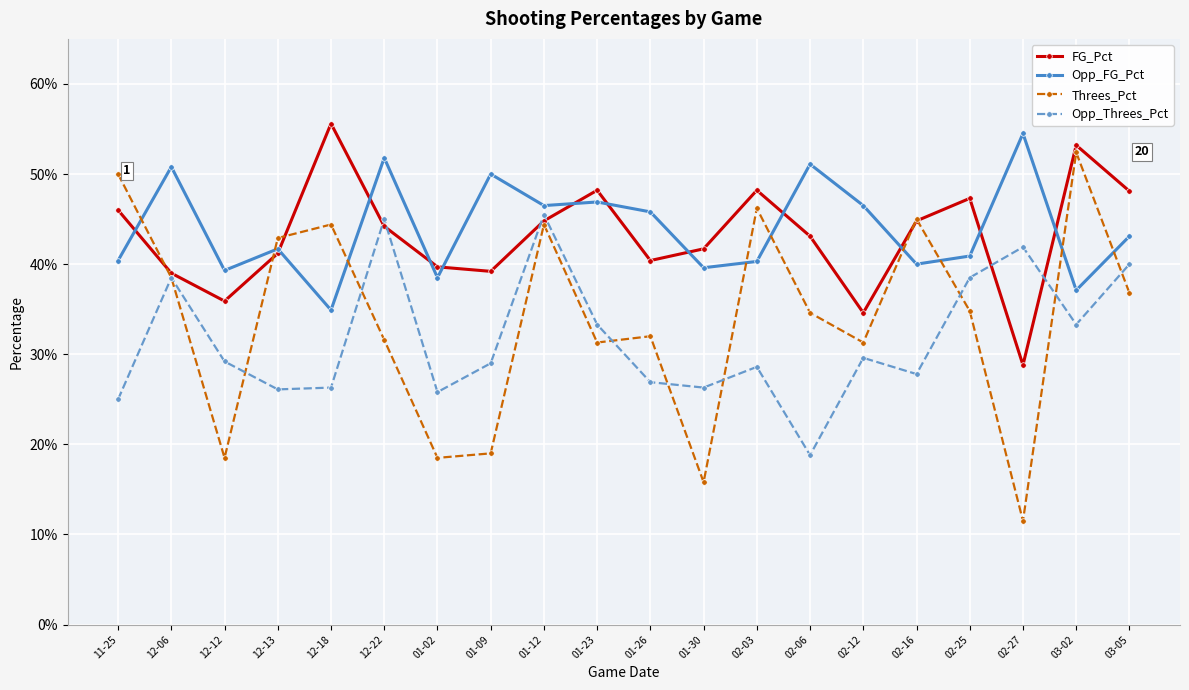

How many intersections are there between Opp_FG_Pct and FG_Pct?

12